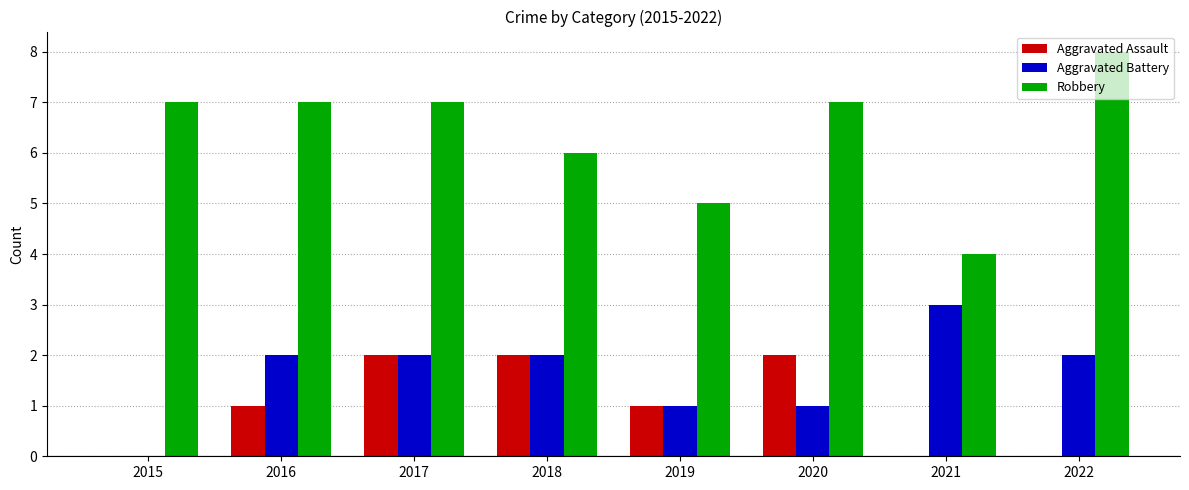

How many data points does each series have?

8